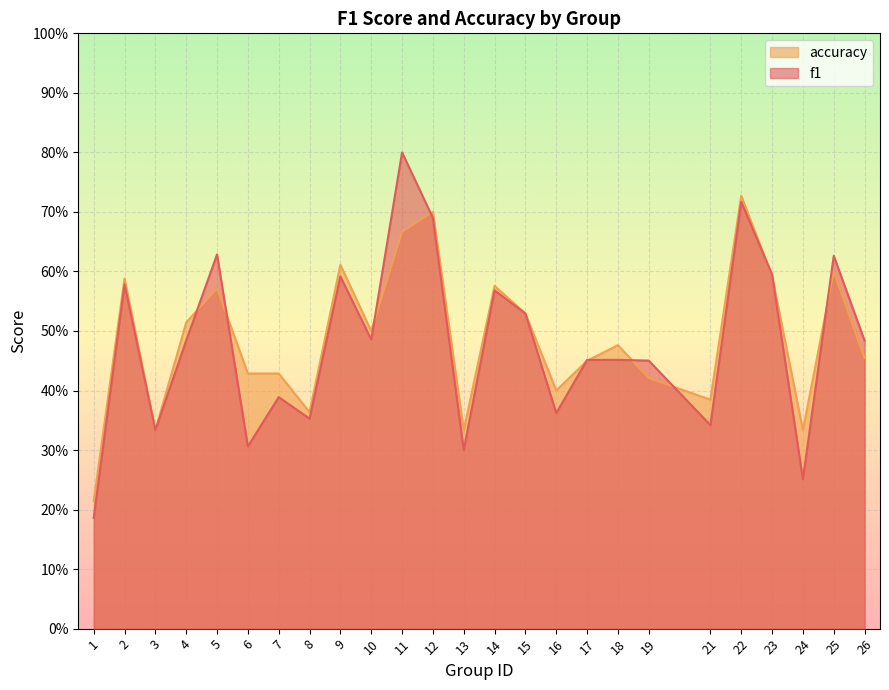

What is the greatest value displayed?

0.8